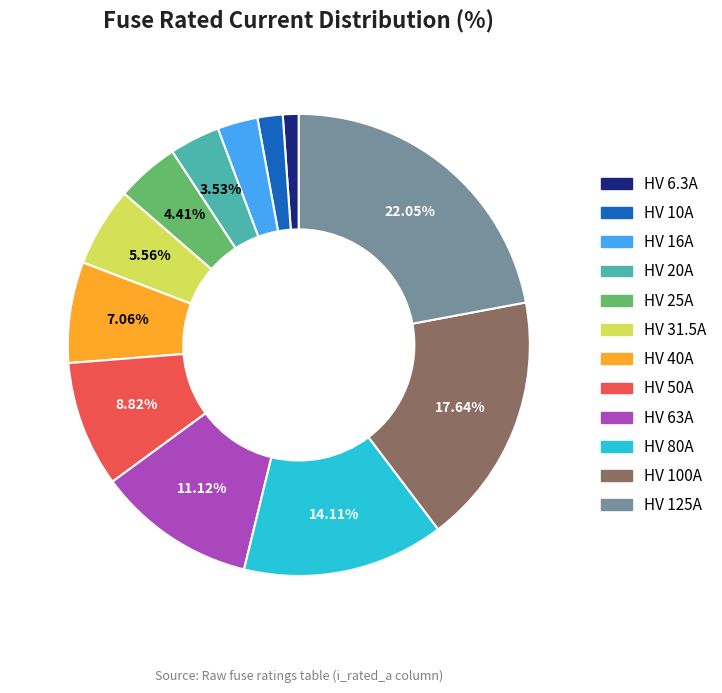

Between HV 25A and HV 125A, which is larger?

HV 125A